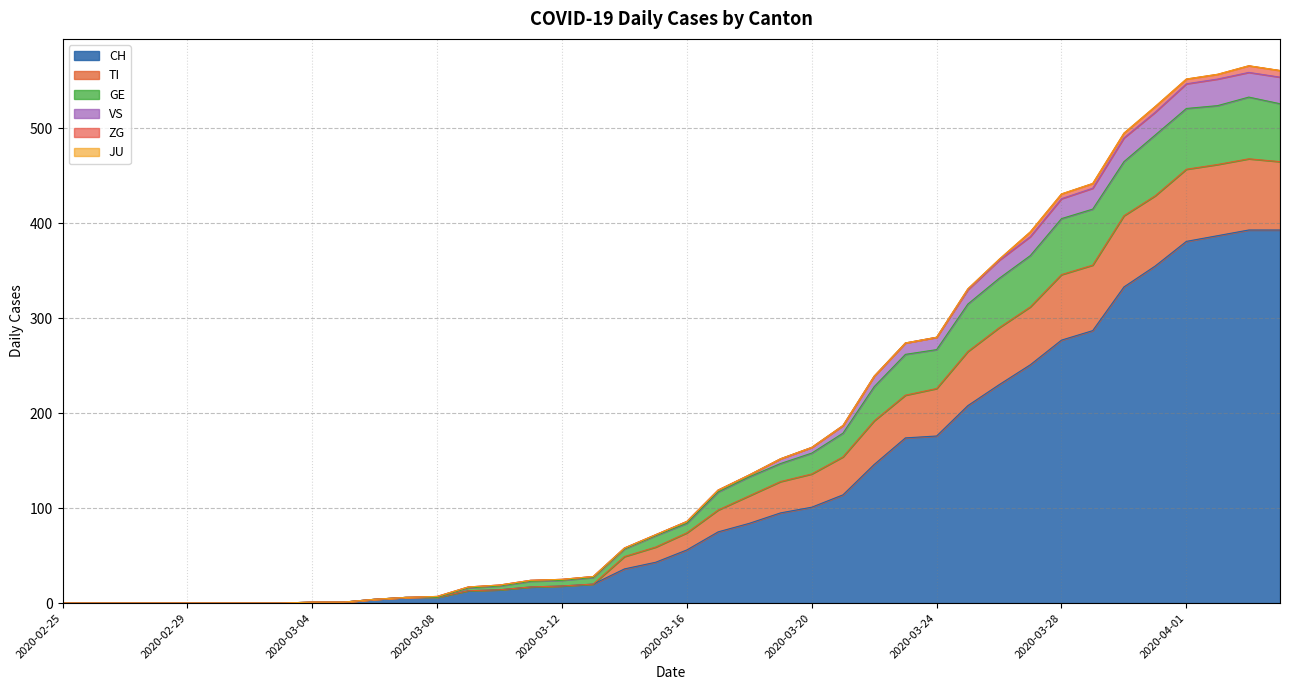

What is the maximum value for CH?

393